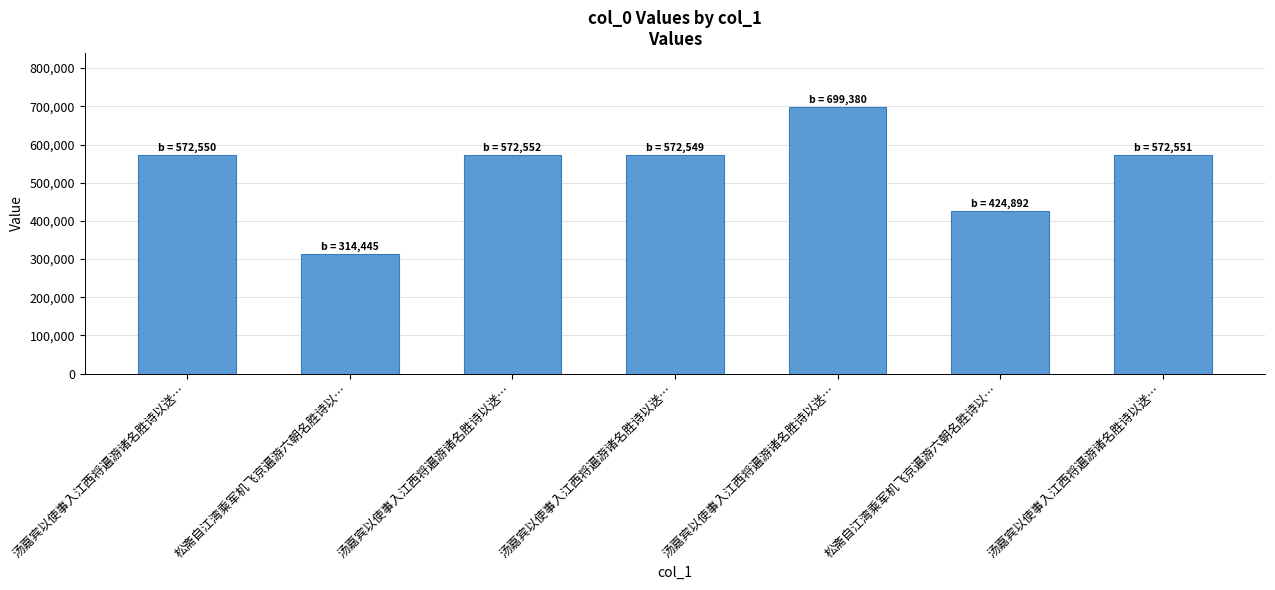

Reading left to right, list all the values displayed in this chart.

572550	314445	572552	572549	699380	424892	572551